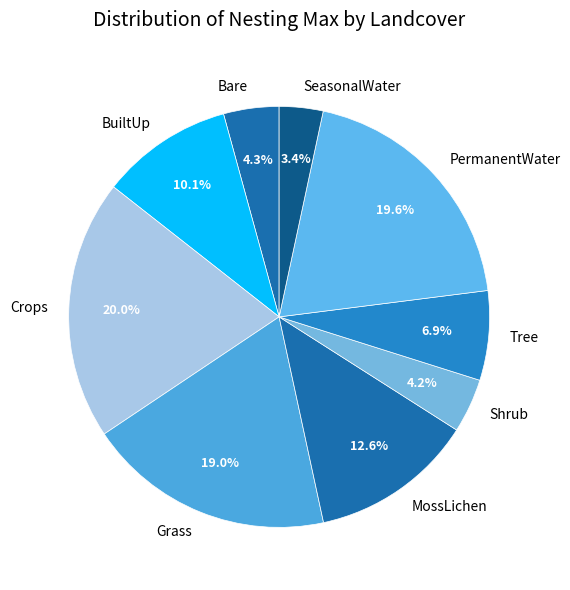

To the nearest percent, what percentage of the pie is BuiltUp?

10%